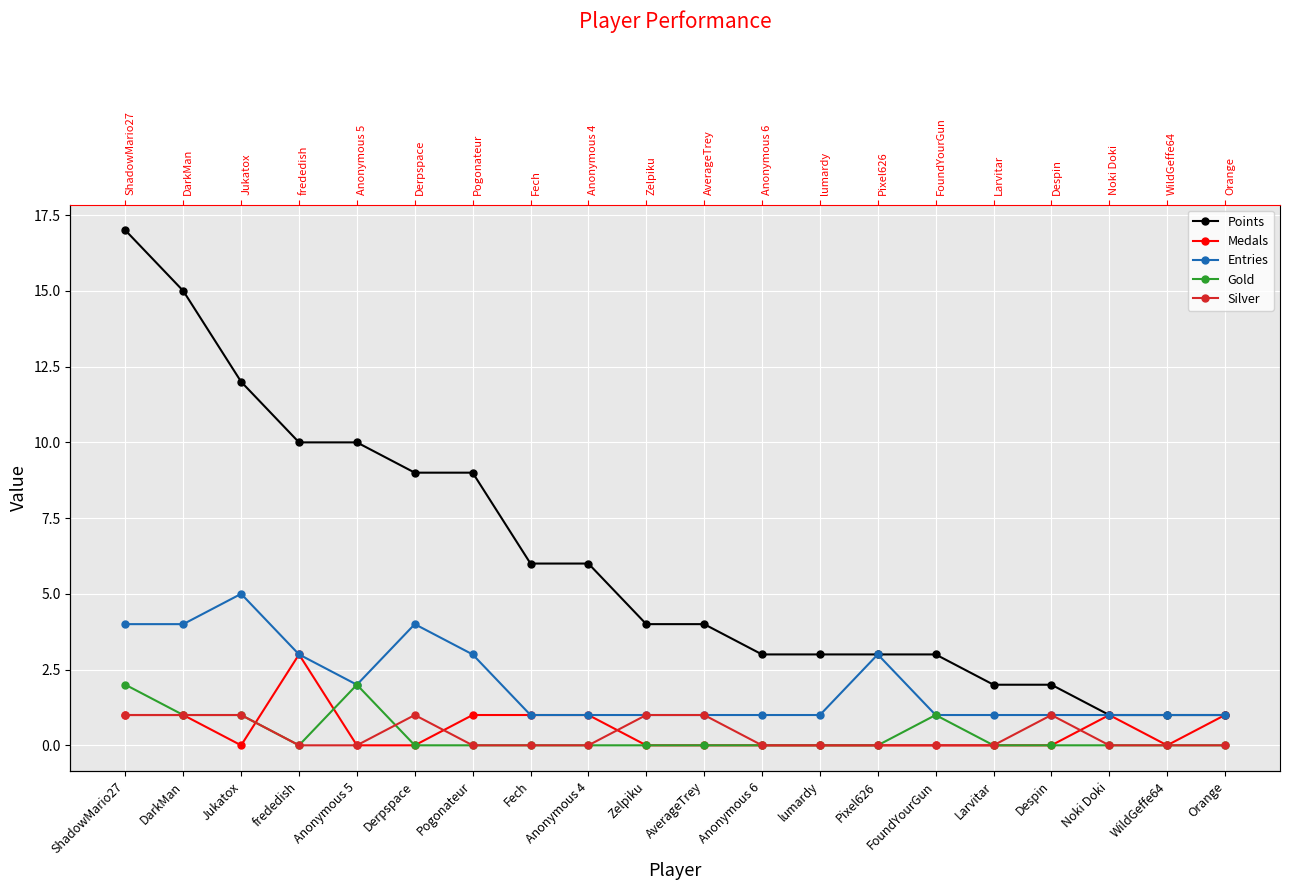

What is the difference between the Medals values at ShadowMario27 and WildGeffe64?

1